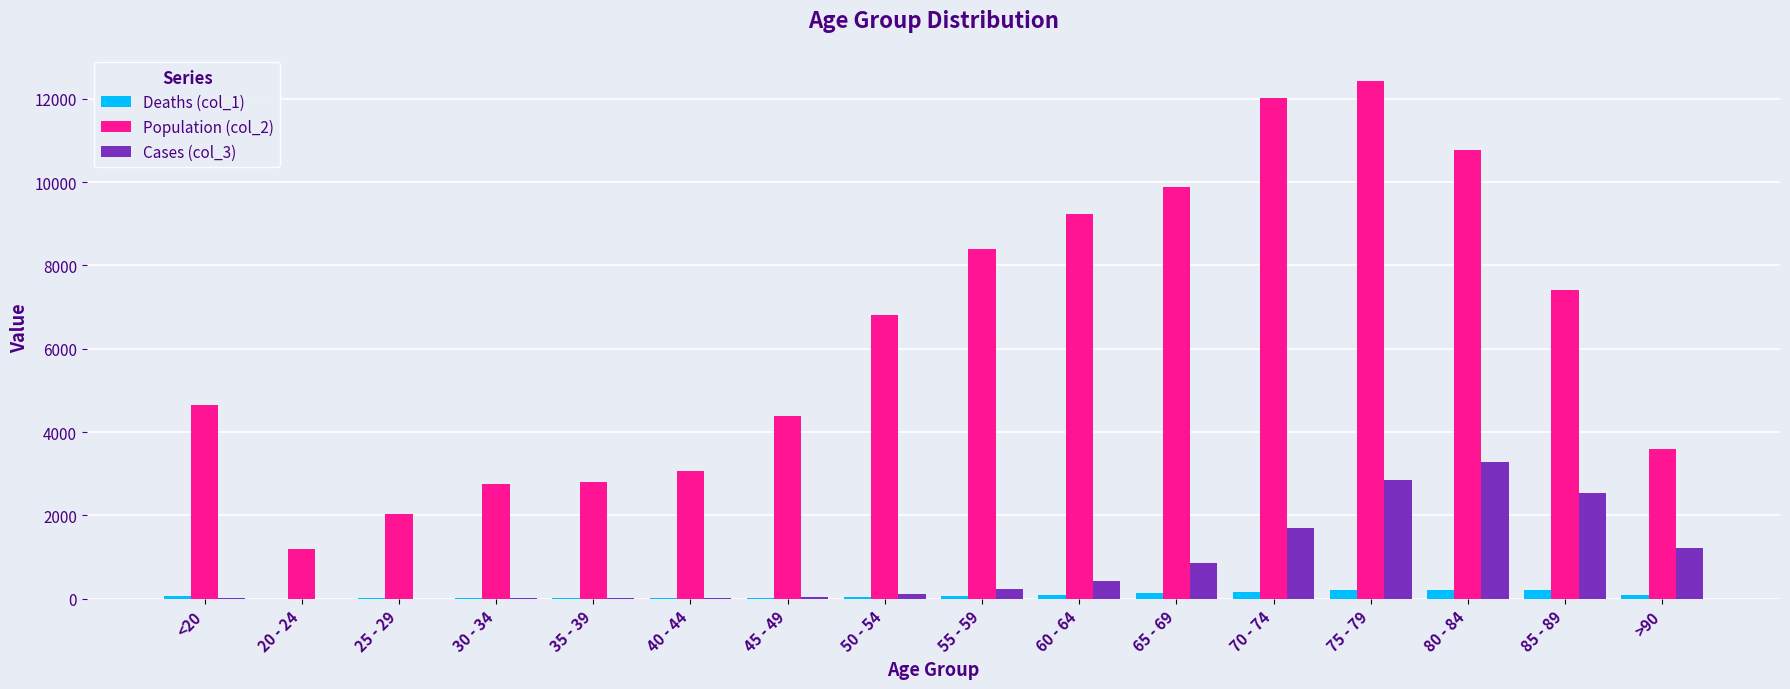

How many groups of bars are there?

16